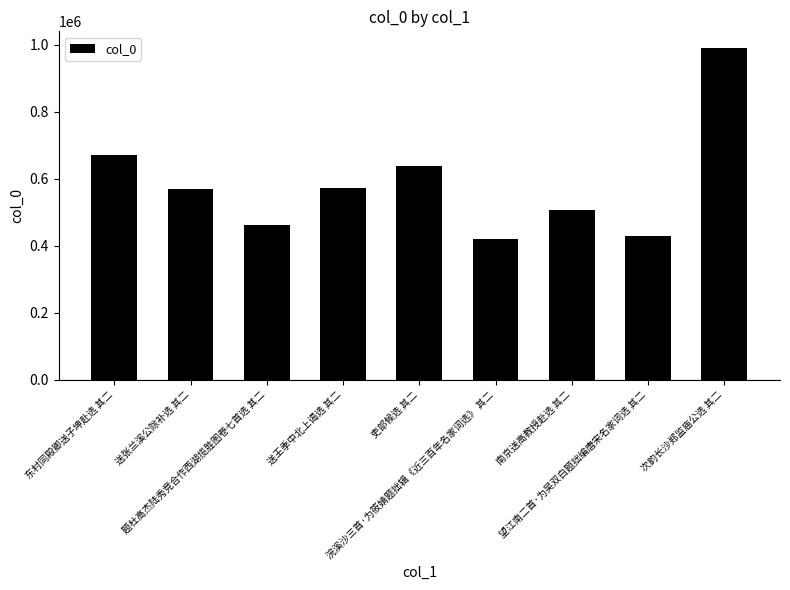

At which label is the value closest to 704861?

东村同殿卿送子坤赴选 其二